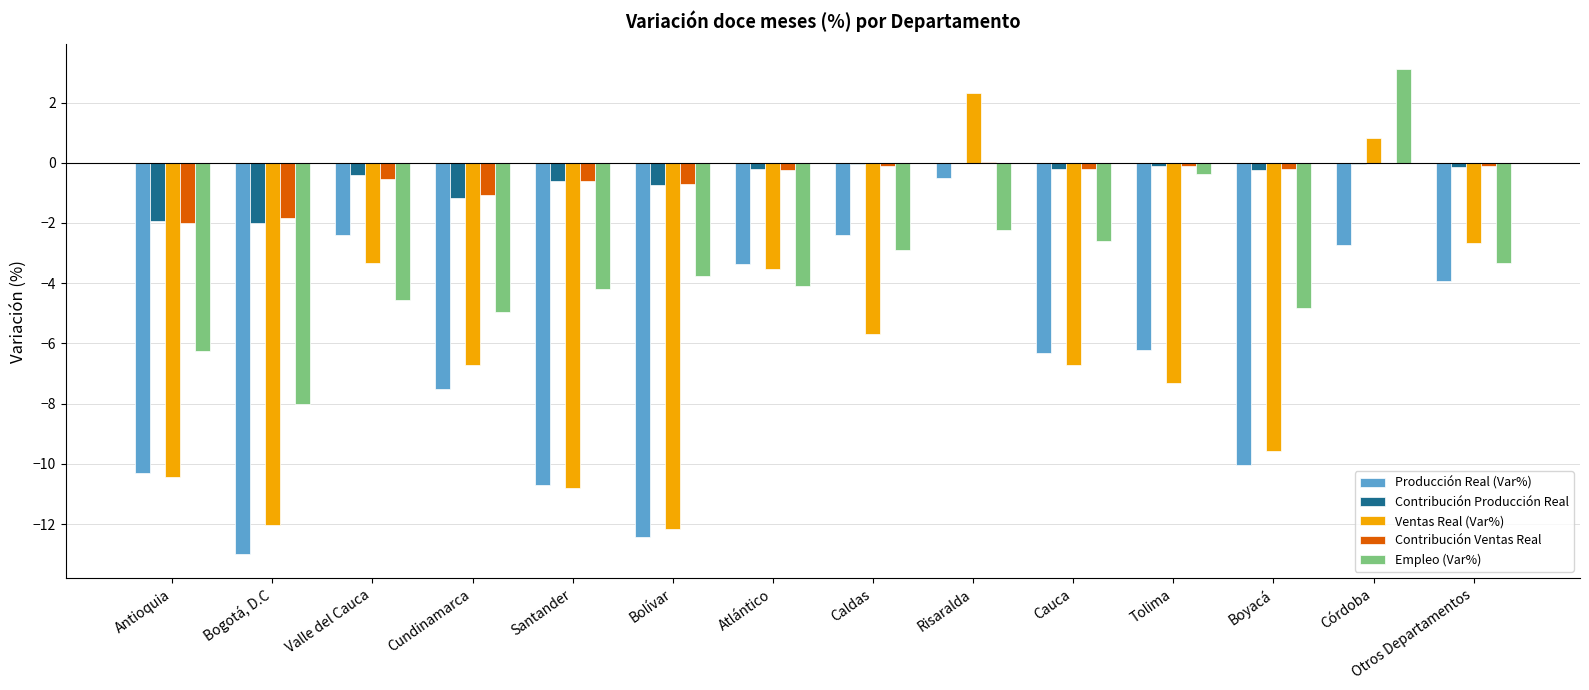

Is the value of Empleo (Var%) at Caldas greater than the value of Contribución Producción Real at Cauca?

No